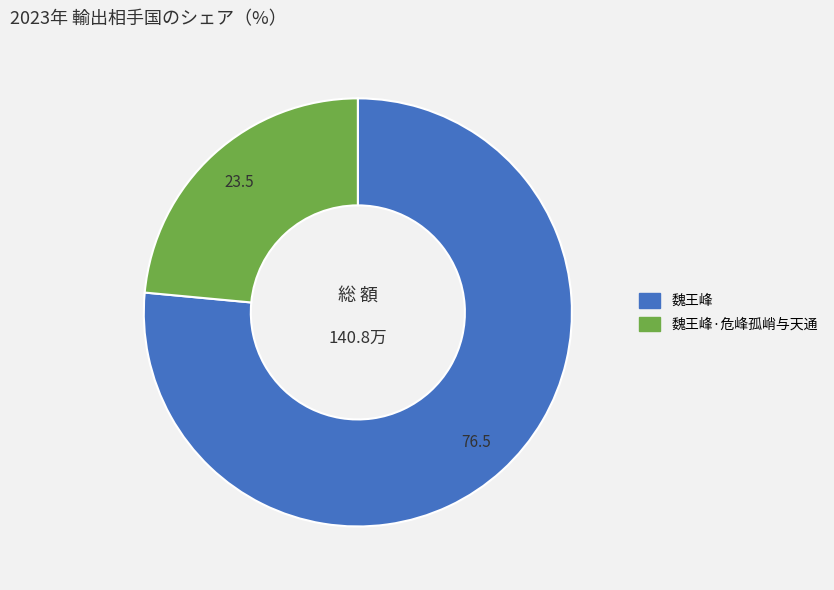

Is there a majority slice in this chart?

Yes